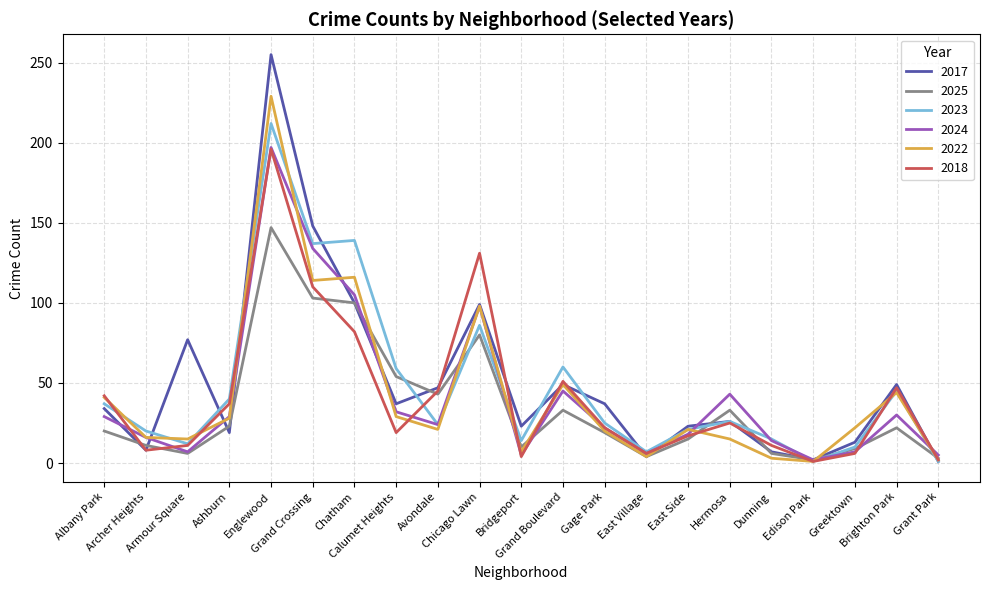

At which category does 2024 reach its first local peak?

Englewood